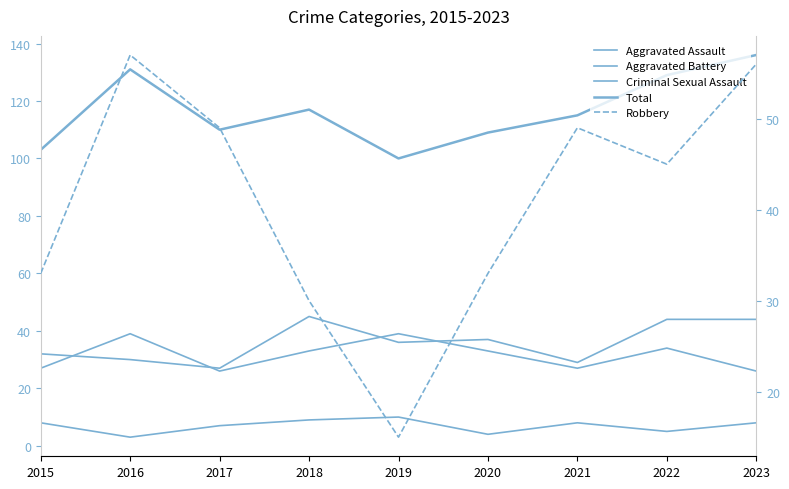

Which label corresponds to the largest value in the chart?

2023